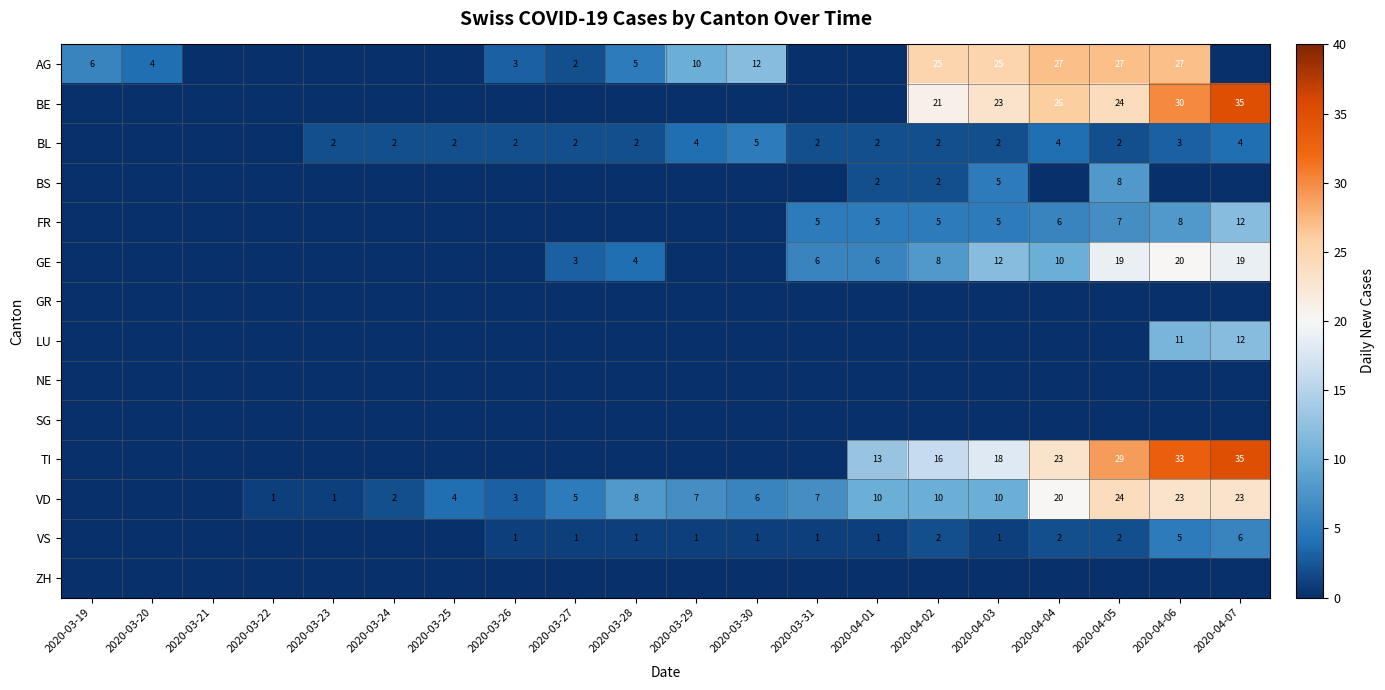

How many distinct data groups are displayed?

14